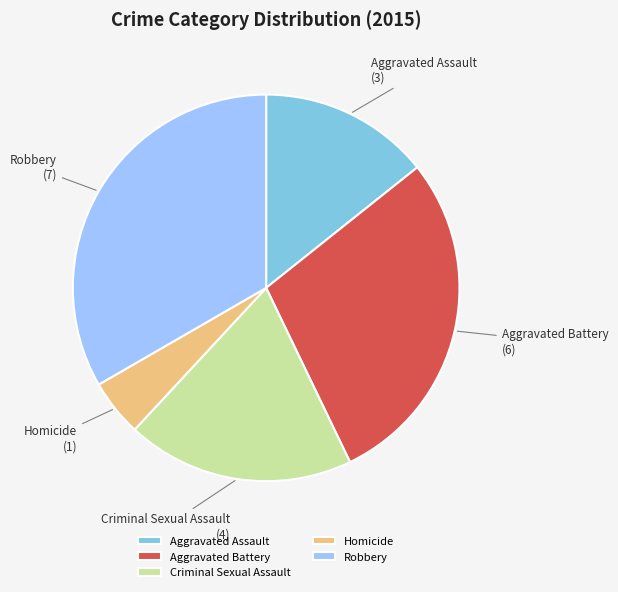

Which slice is the largest?

Robbery